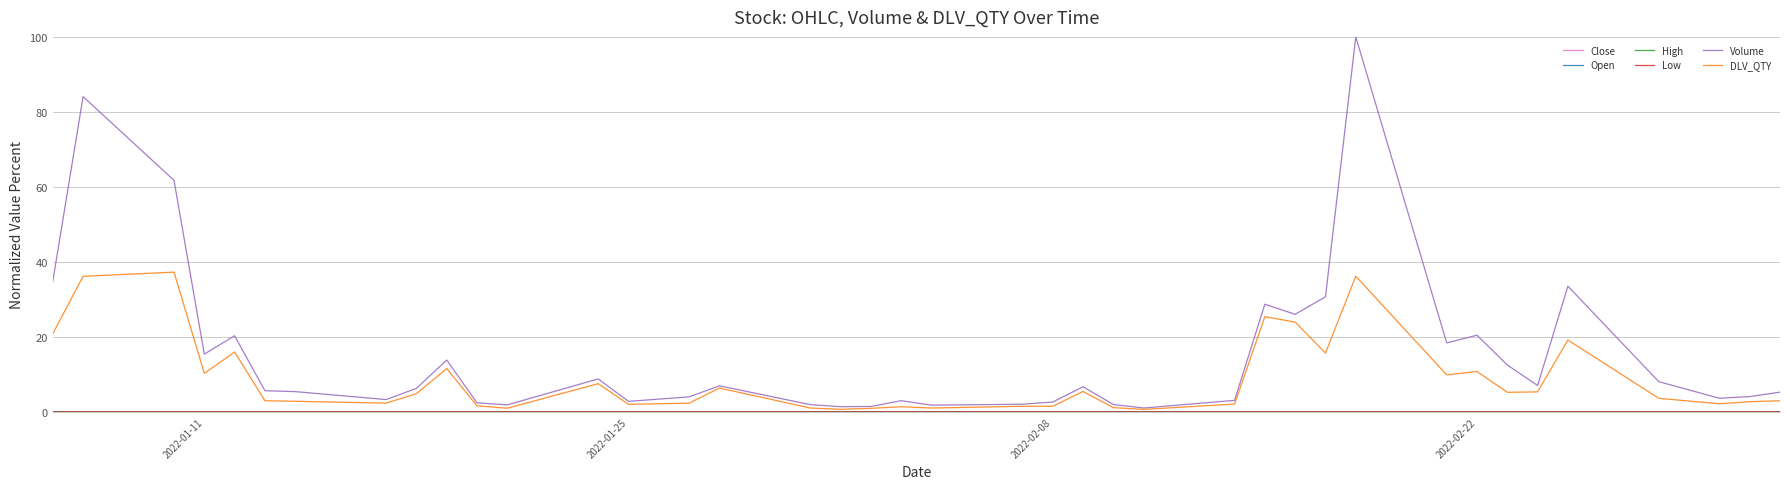

Which series has the largest range (max minus min)?

Volume